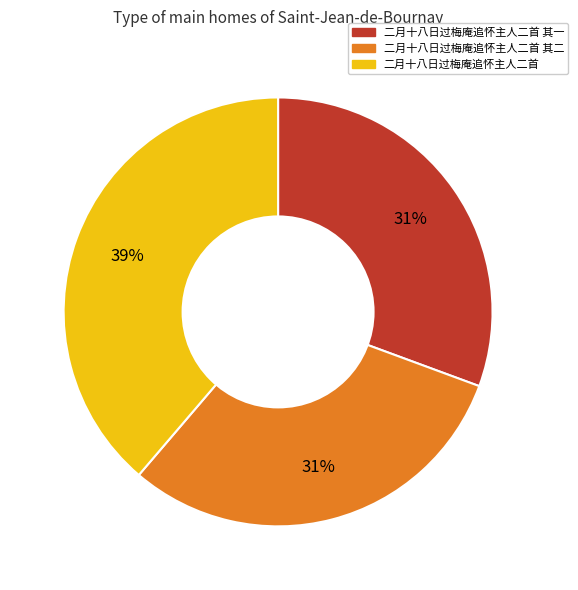

Is there any slice that represents more than half of the pie?

No